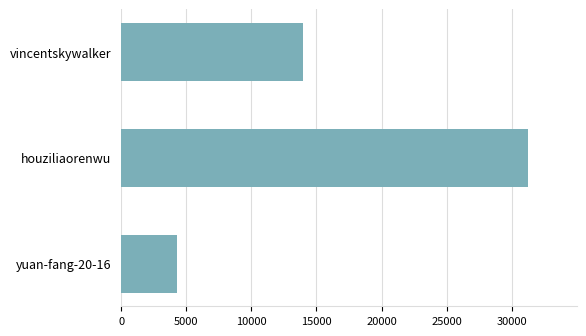

At which label is the value closest to 17767?

vincentskywalker